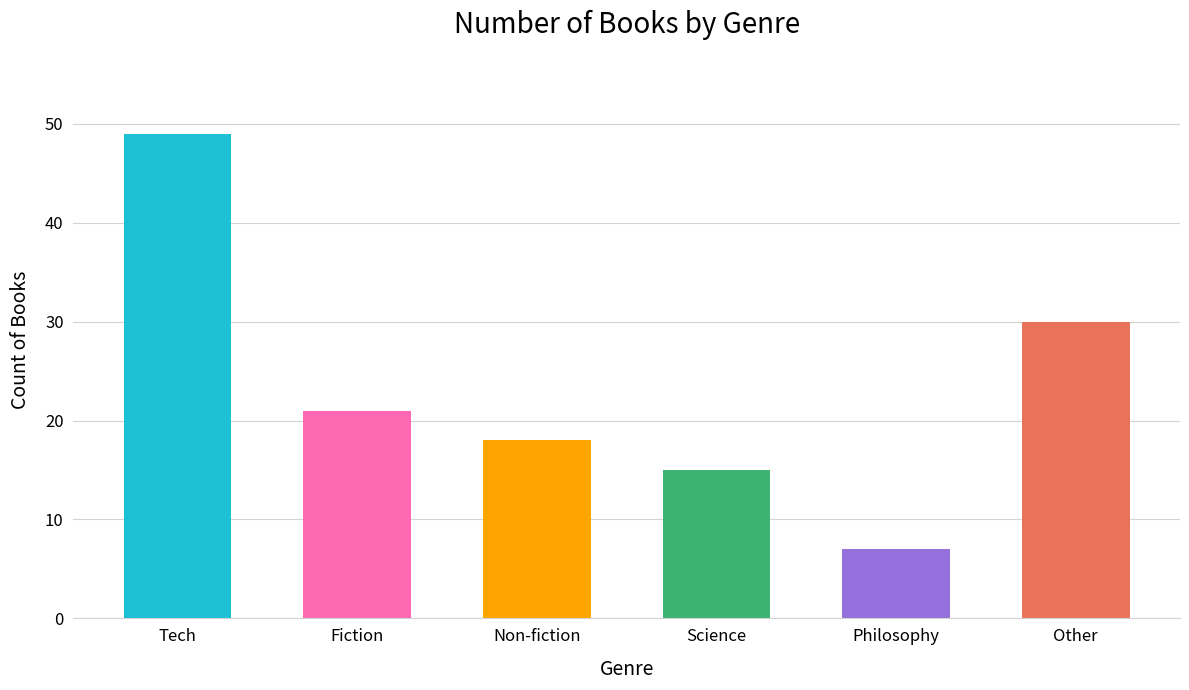

What is the ratio of the value at Other to the value at Tech?

0.6